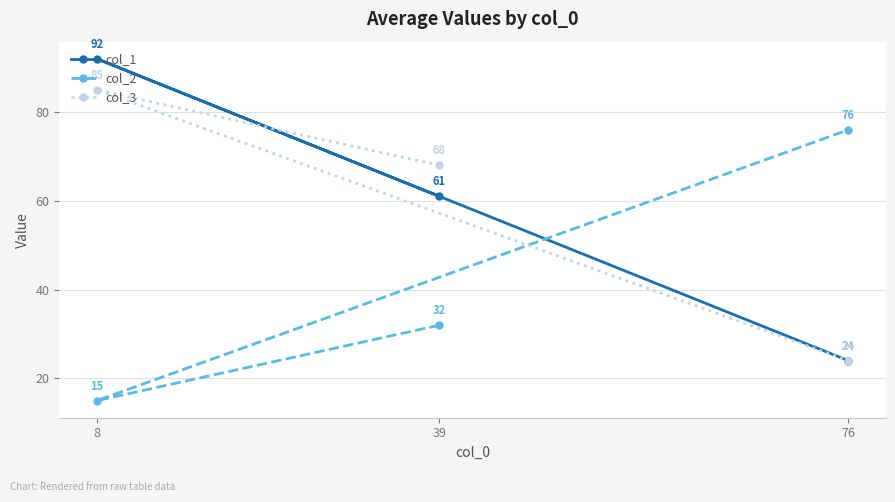

Which series has the largest total across all categories?

col_1